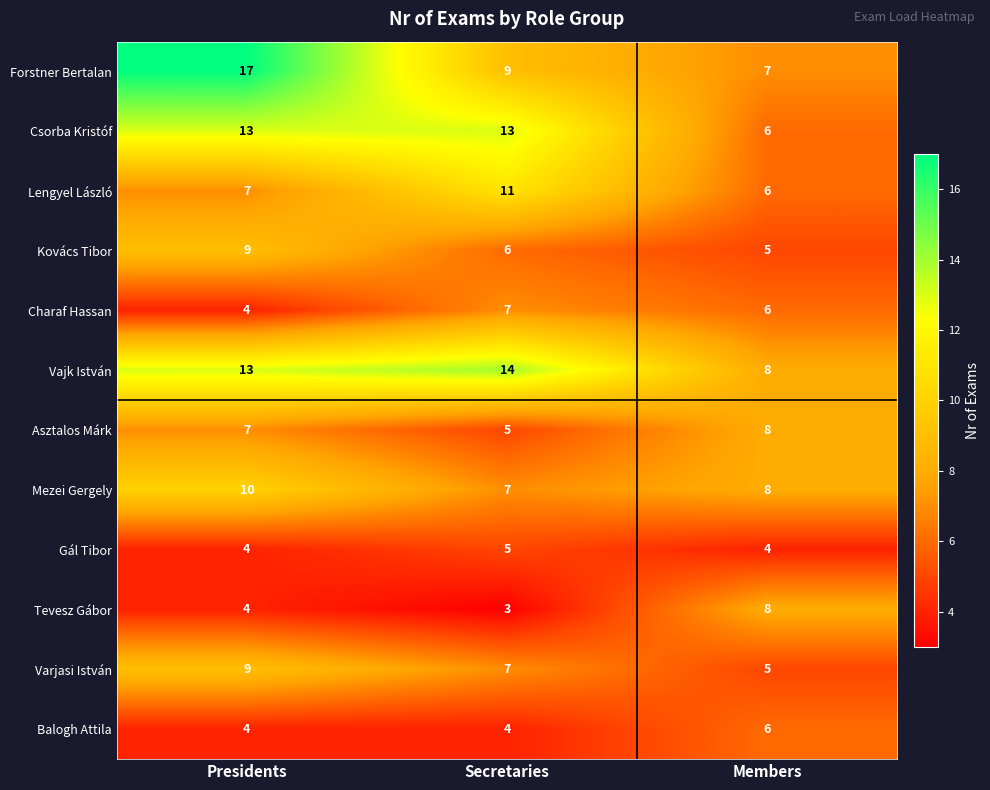

Count the number of data series in this chart.

12